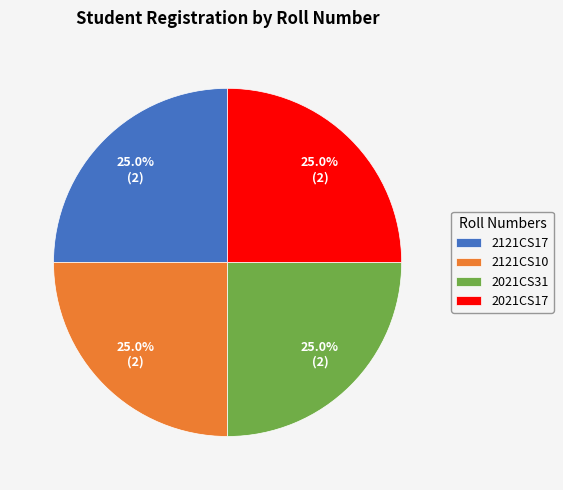

Combined, what portion of the pie is 2121CS17 and 2021CS17?

50.0%